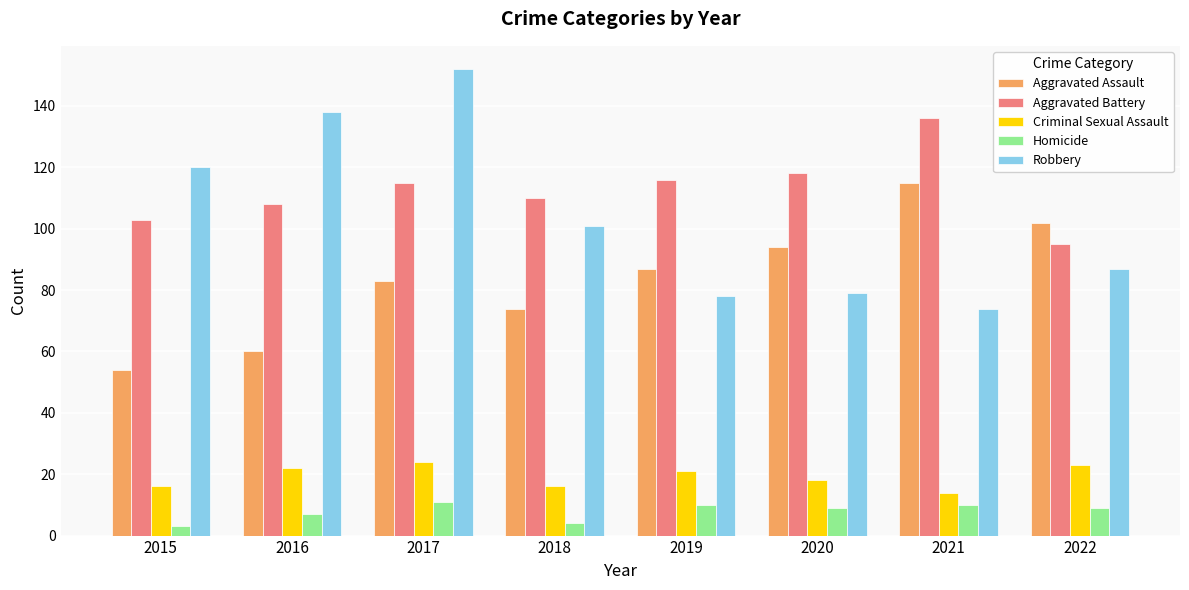

What are all the series names shown in the legend?

Aggravated Assault, Aggravated Battery, Criminal Sexual Assault, Homicide, Robbery